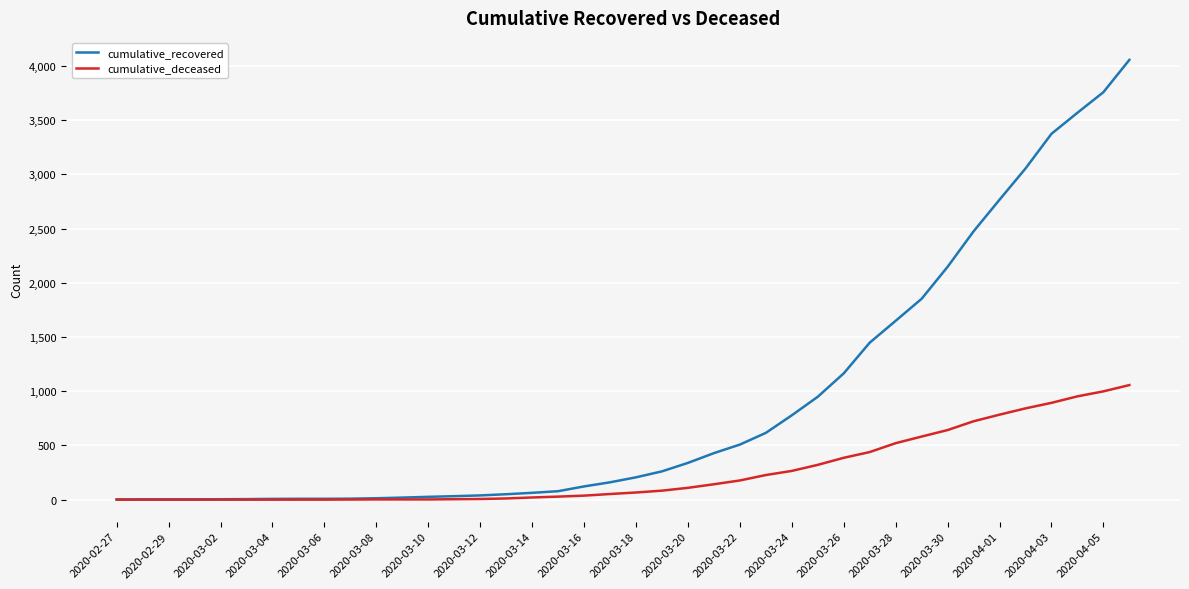

Which series has the widest spread of values?

cumulative_recovered